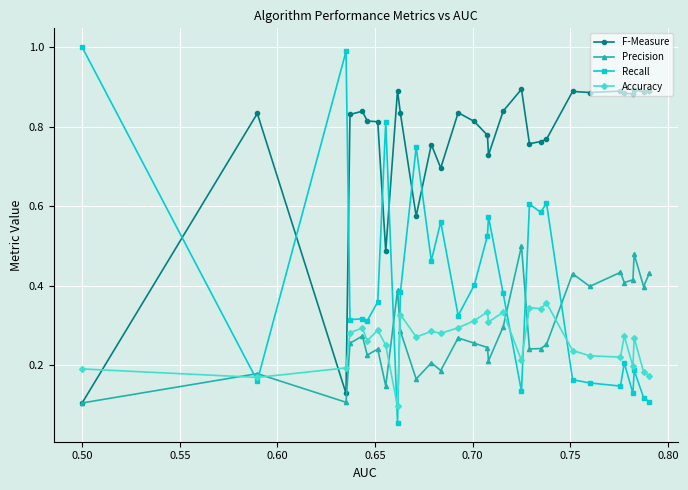

Which series has the widest spread of values?

Recall